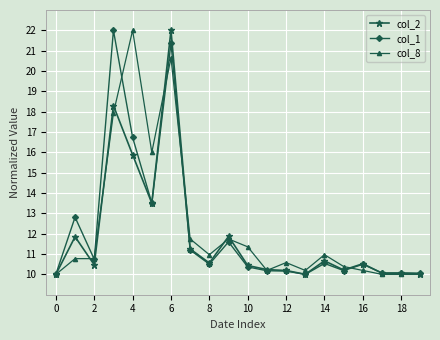

How many categories are shown in the chart?

20